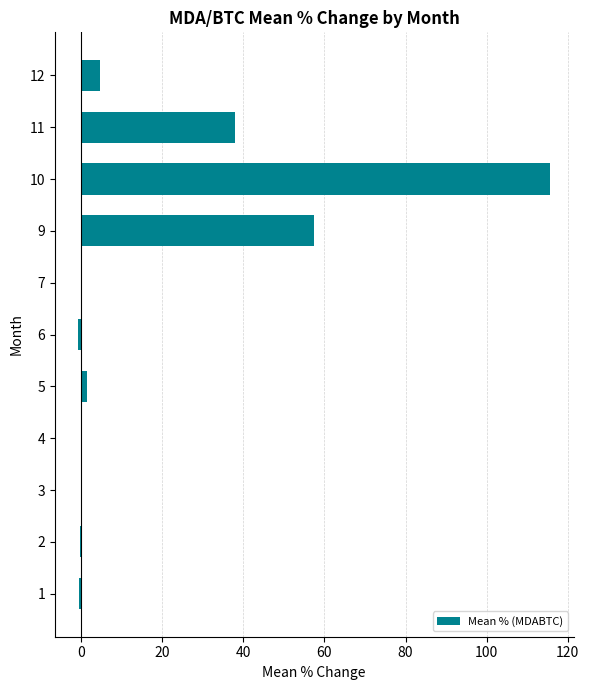

The chart shows a value of 4.6 at 12. True or false?

True